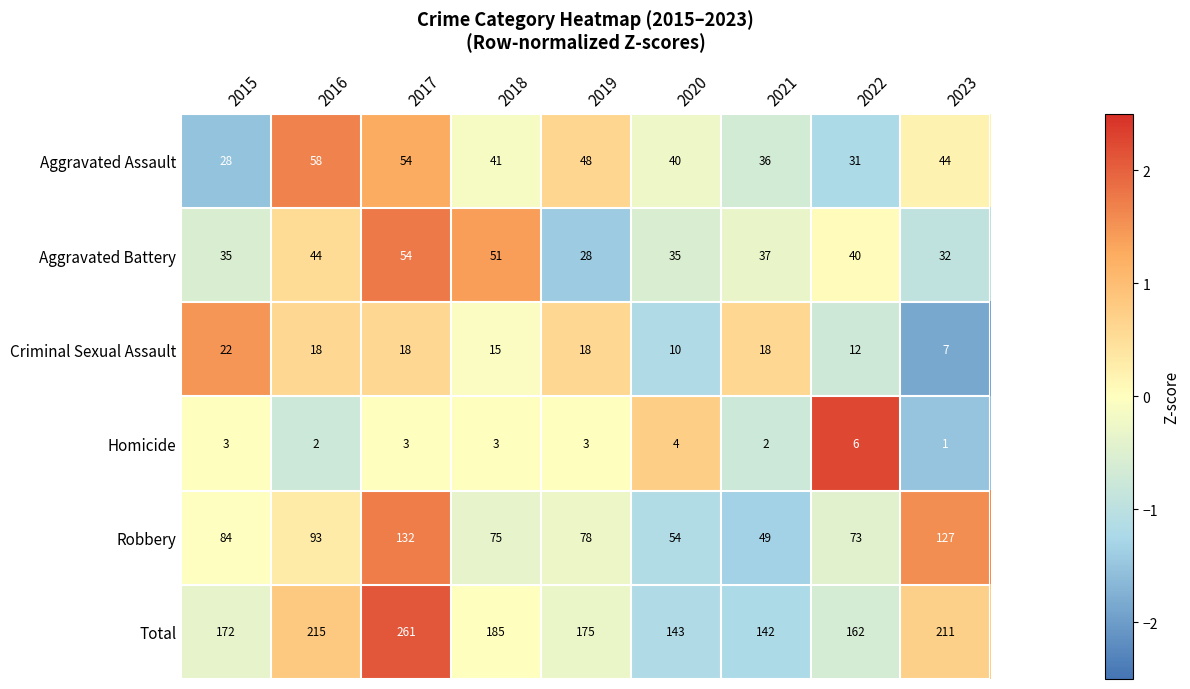

Rank the categories by Total value from highest to lowest.

2017, 2016, 2023, 2018, 2019, 2015, 2022, 2020, 2021